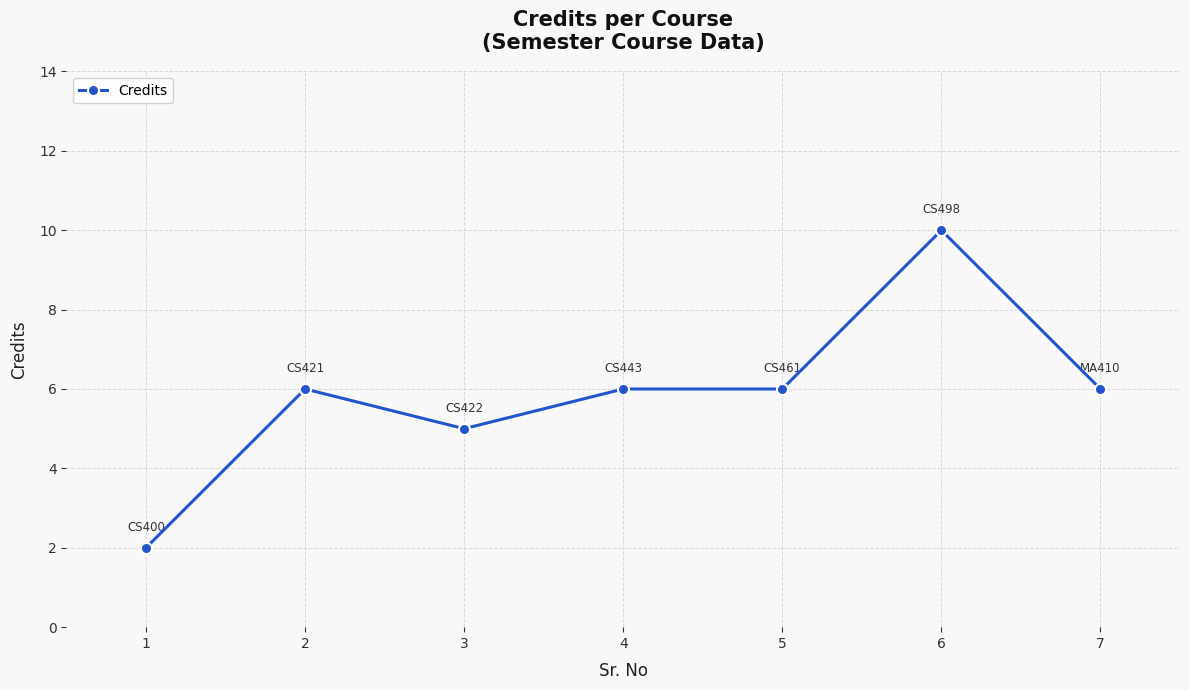

Between 6 and 5, which is larger?

6